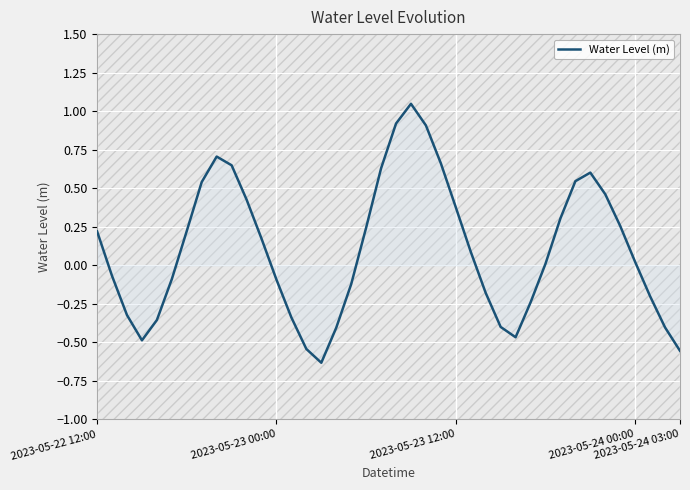

What is the difference between the maximum and minimum values?

1.7